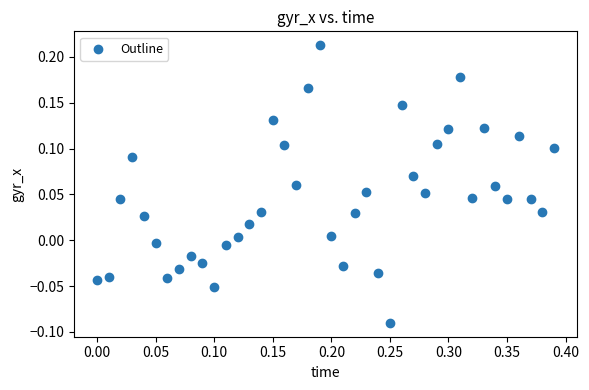

What is the range of Y values (max minus min)?

0.3